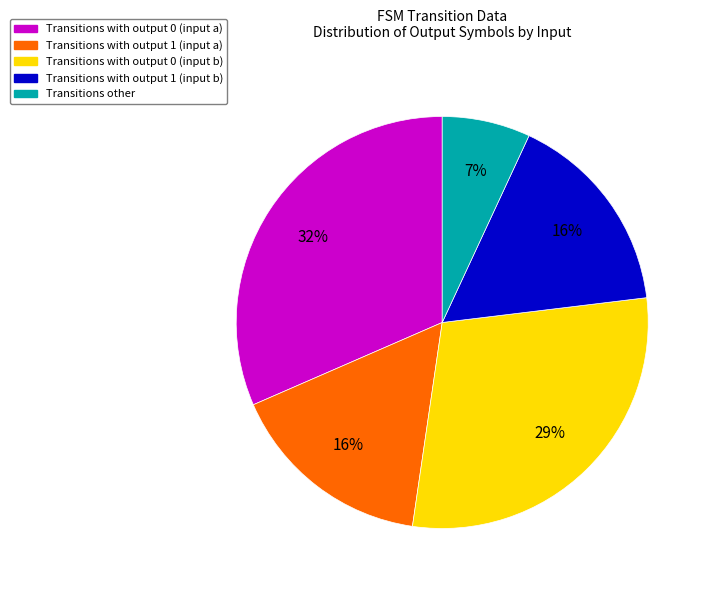

To the nearest percent, what is the difference between the largest and smallest slice percentages?

25%